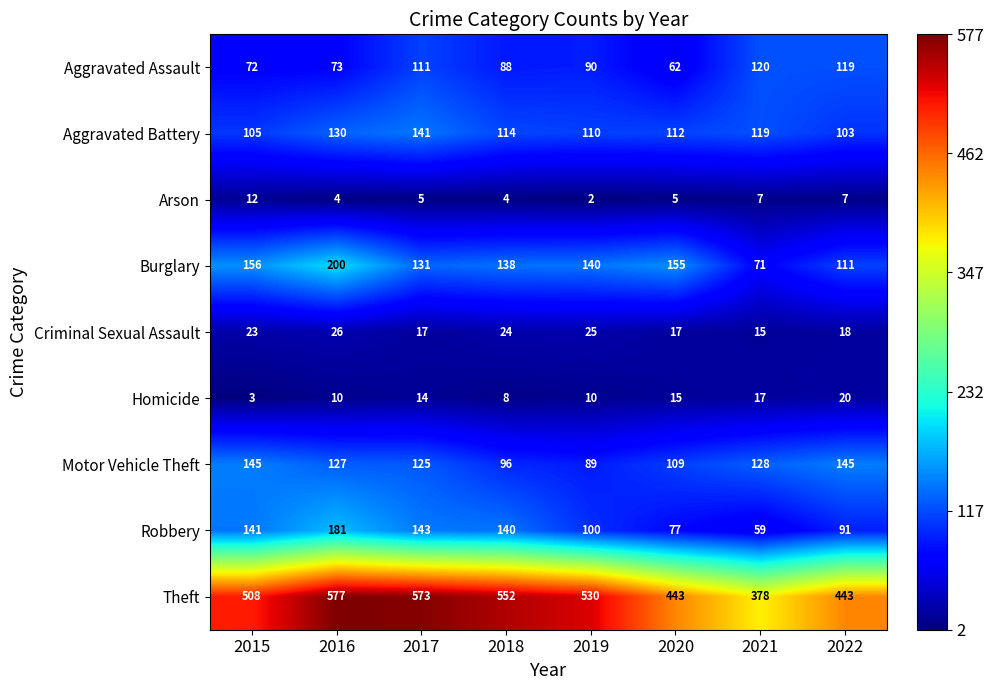

The Arson series shows 8 at 2015. True or false?

False